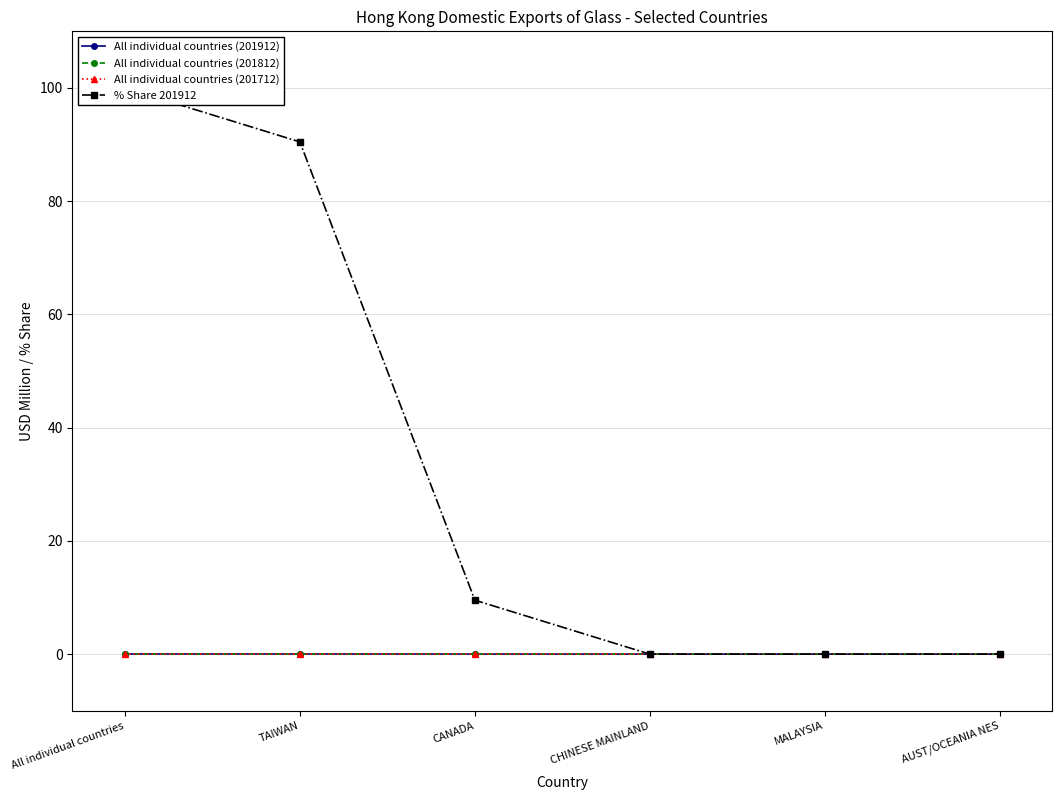

At which category is the sum across all series the highest?

All individual countries